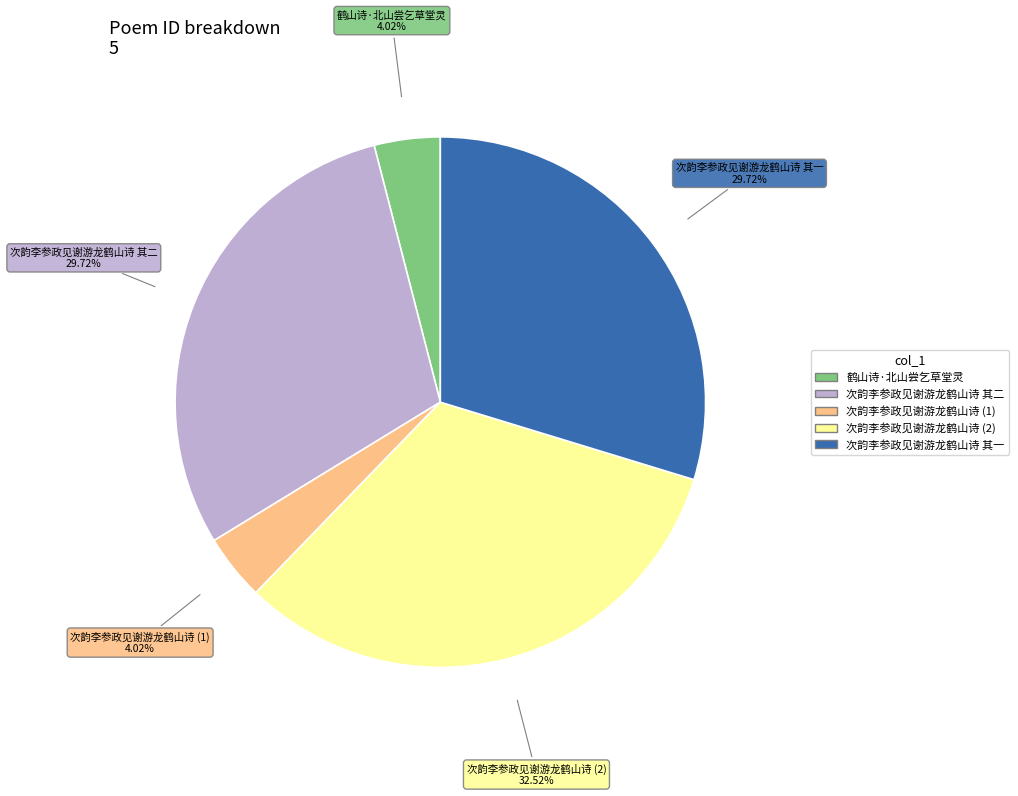

Is there any slice that represents more than half of the pie?

No